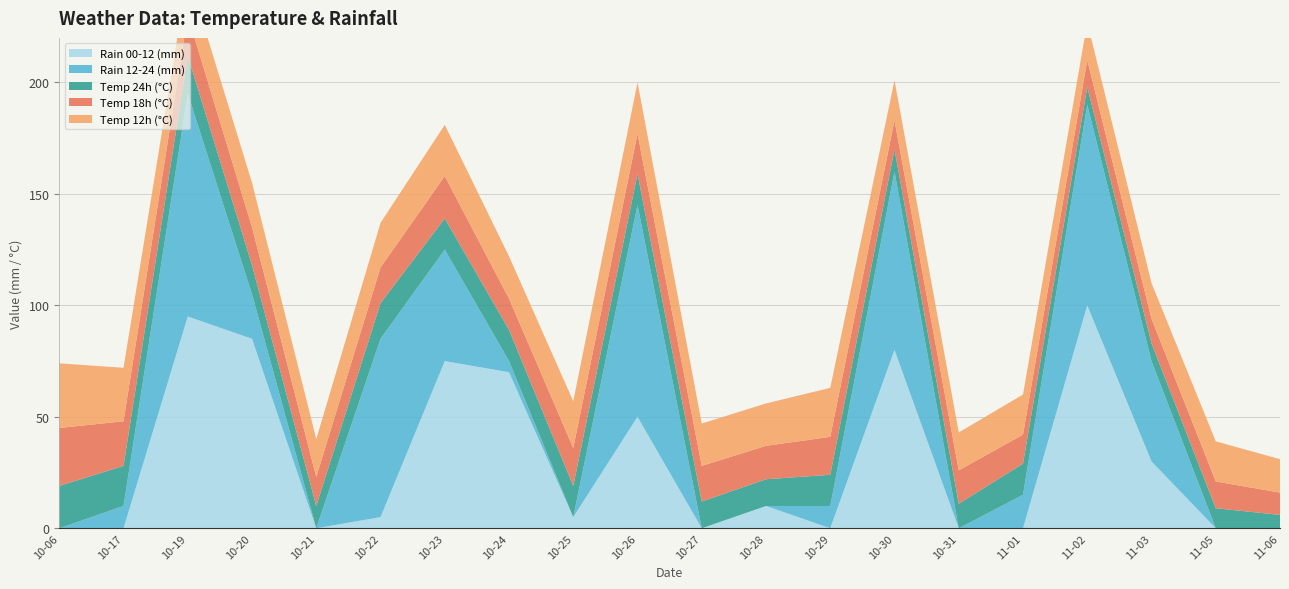

Reading left to right, list all the values displayed in this chart.

rain_00-12: 2023-10-06=0	2023-10-17=0	2023-10-19=95	2023-10-20=85	2023-10-21=0	2023-10-22=5	2023-10-23=75	2023-10-24=70	2023-10-25=5	2023-10-26=50	2023-10-27=0	2023-10-28=10	2023-10-29=0	2023-10-30=80	2023-10-31=0	2023-11-01=0	2023-11-02=100	2023-11-03=30	2023-11-05=0	2023-11-06=0
rain_12-24: 2023-10-06=0	2023-10-17=10	2023-10-19=100	2023-10-20=20	2023-10-21=0	2023-10-22=80	2023-10-23=50	2023-10-24=5	2023-10-25=0	2023-10-26=95	2023-10-27=0	2023-10-28=0	2023-10-29=10	2023-10-30=80	2023-10-31=0	2023-11-01=15	2023-11-02=90	2023-11-03=45	2023-11-05=0	2023-11-06=0
temp_12: 2023-10-06=29	2023-10-17=24	2023-10-19=19	2023-10-20=20	2023-10-21=17	2023-10-22=20	2023-10-23=23	2023-10-24=19	2023-10-25=21	2023-10-26=23	2023-10-27=19	2023-10-28=19	2023-10-29=22	2023-10-30=18	2023-10-31=17	2023-11-01=18	2023-11-02=17	2023-11-03=16	2023-11-05=18	2023-11-06=15
temp_18: 2023-10-06=26	2023-10-17=20	2023-10-19=18	2023-10-20=17	2023-10-21=13	2023-10-22=16	2023-10-23=19	2023-10-24=14	2023-10-25=17	2023-10-26=18	2023-10-27=16	2023-10-28=15	2023-10-29=17	2023-10-30=13	2023-10-31=15	2023-11-01=13	2023-11-02=12	2023-11-03=11	2023-11-05=12	2023-11-06=10
temp_24: 2023-10-06=19	2023-10-17=18	2023-10-19=17	2023-10-20=13	2023-10-21=10	2023-10-22=16	2023-10-23=14	2023-10-24=14	2023-10-25=14	2023-10-26=14	2023-10-27=12	2023-10-28=12	2023-10-29=14	2023-10-30=10	2023-10-31=11	2023-11-01=14	2023-11-02=8	2023-11-03=8	2023-11-05=9	2023-11-06=6